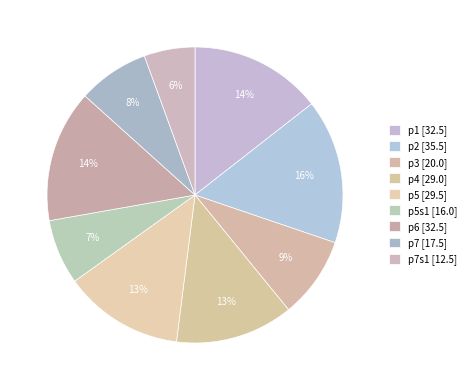

Count the number of slices in the pie.

9